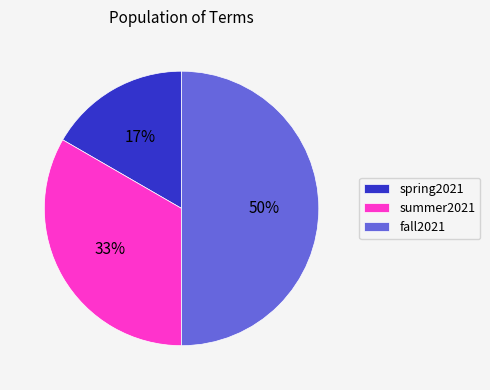

Approximately how many times larger is the value at spring2021 compared to fall2021?

0.3